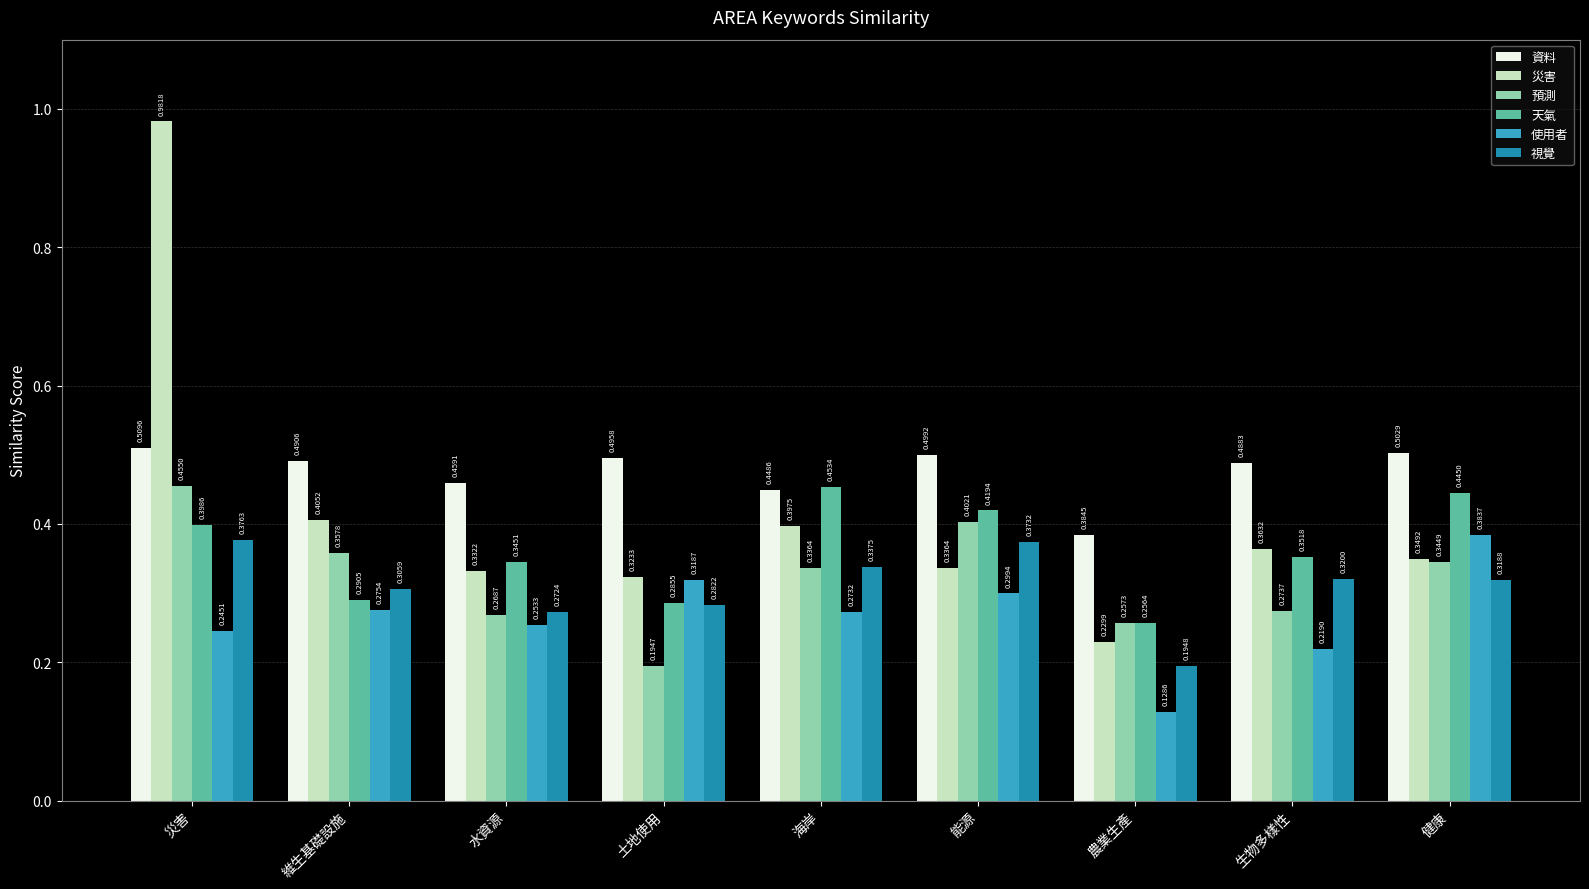

How many groups of bars are there?

9